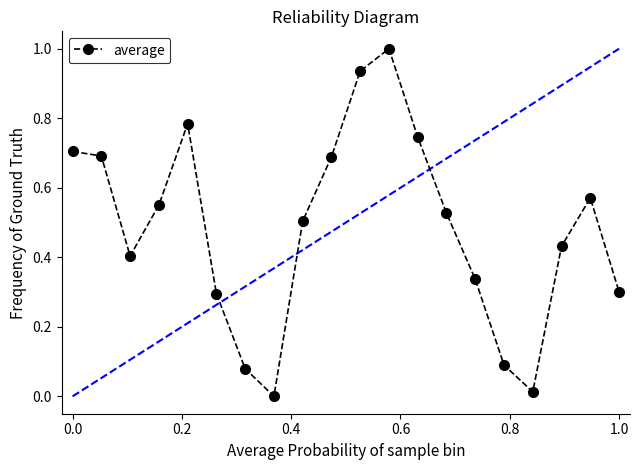

What is the maximum value shown in the chart?

1.0